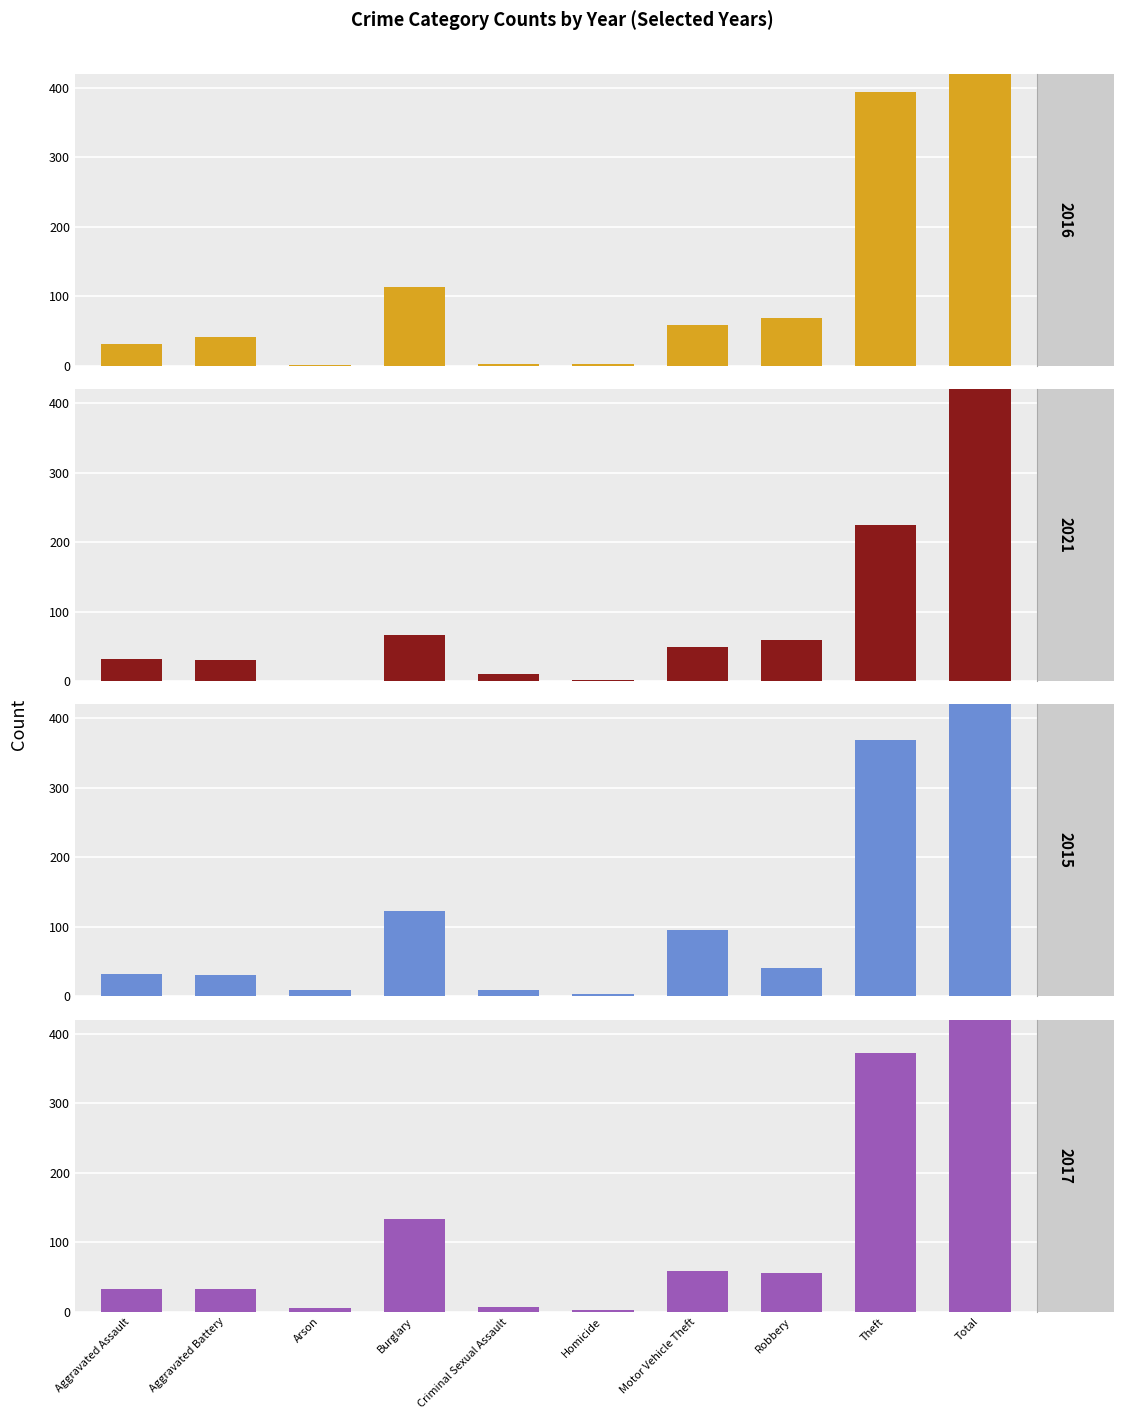

What is the difference between the maximum and minimum values in the 2021 series?

474